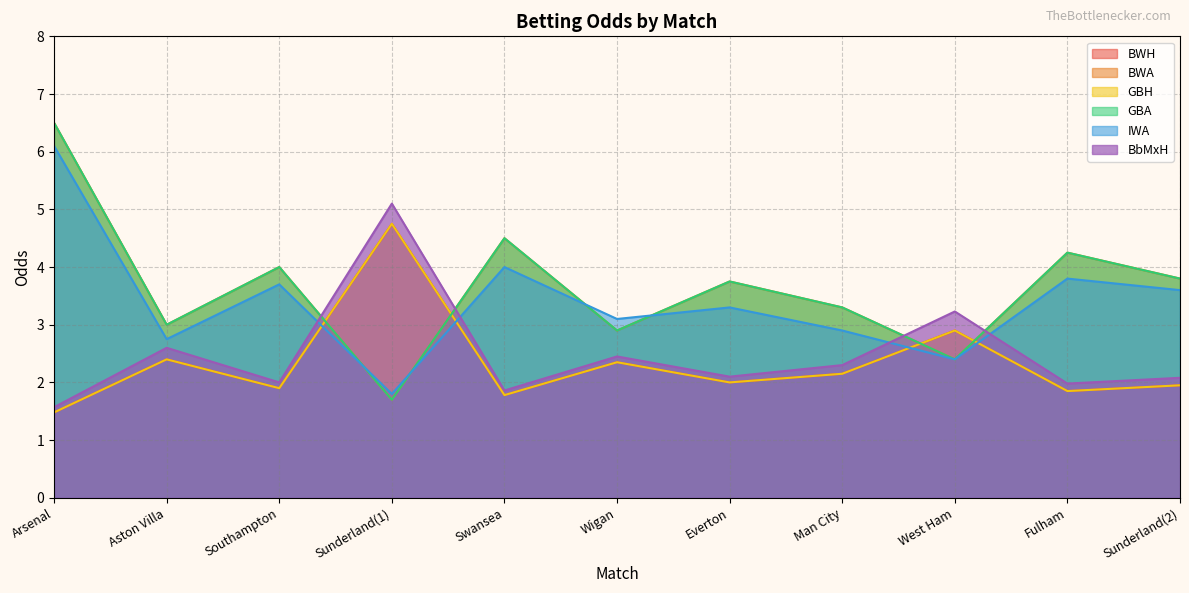

At which category does IWA reach its first local valley?

Aston Villa